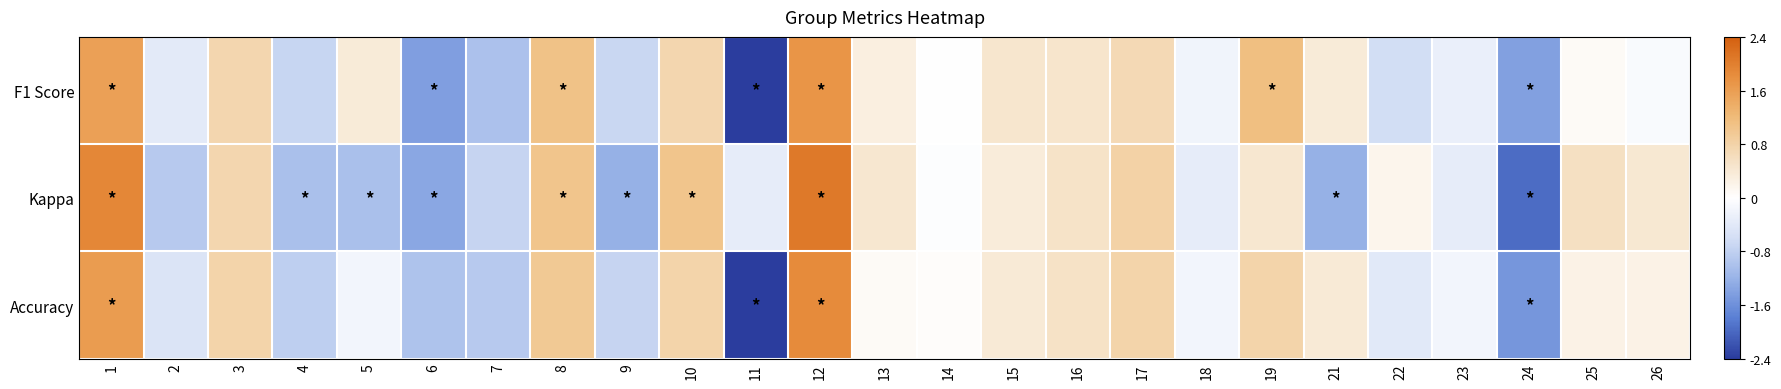

Rank the series by their average value, from highest to lowest.

Accuracy, Kappa, F1 Score